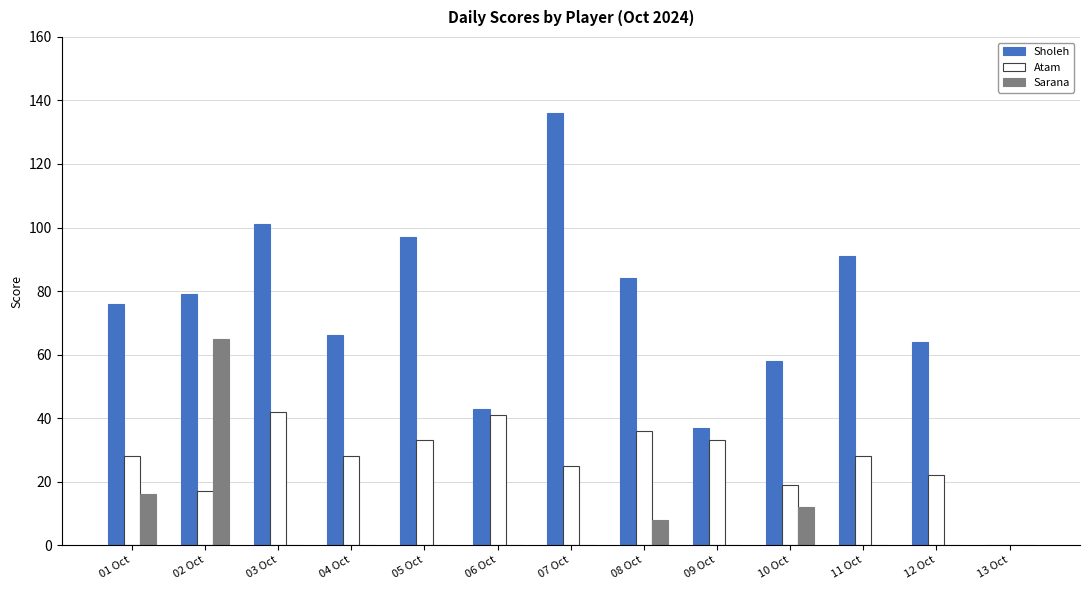

What is the maximum value for Sholeh?

136